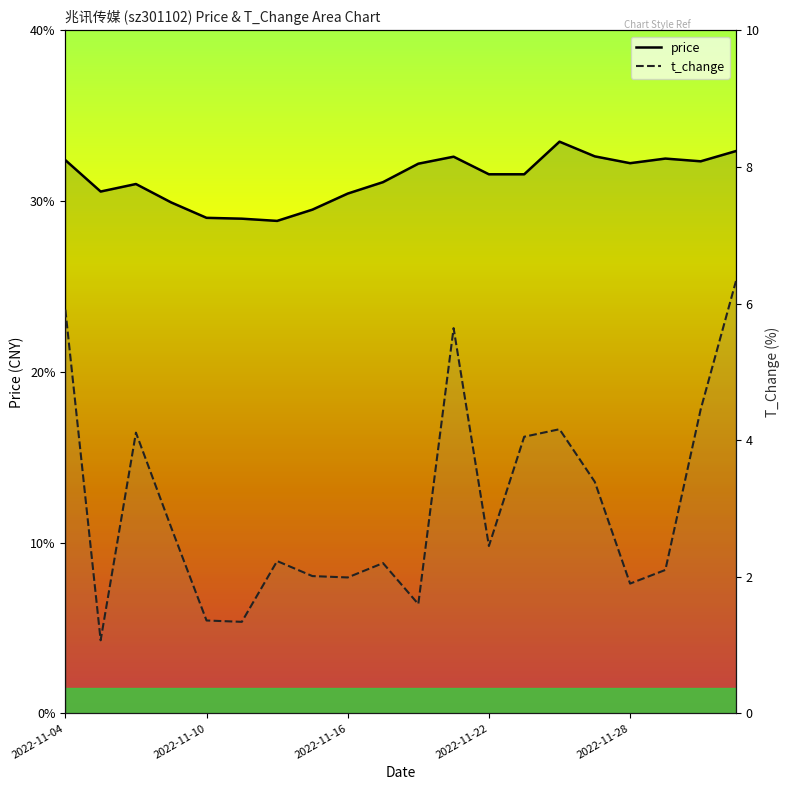

Does the chart have visible grid lines?

No